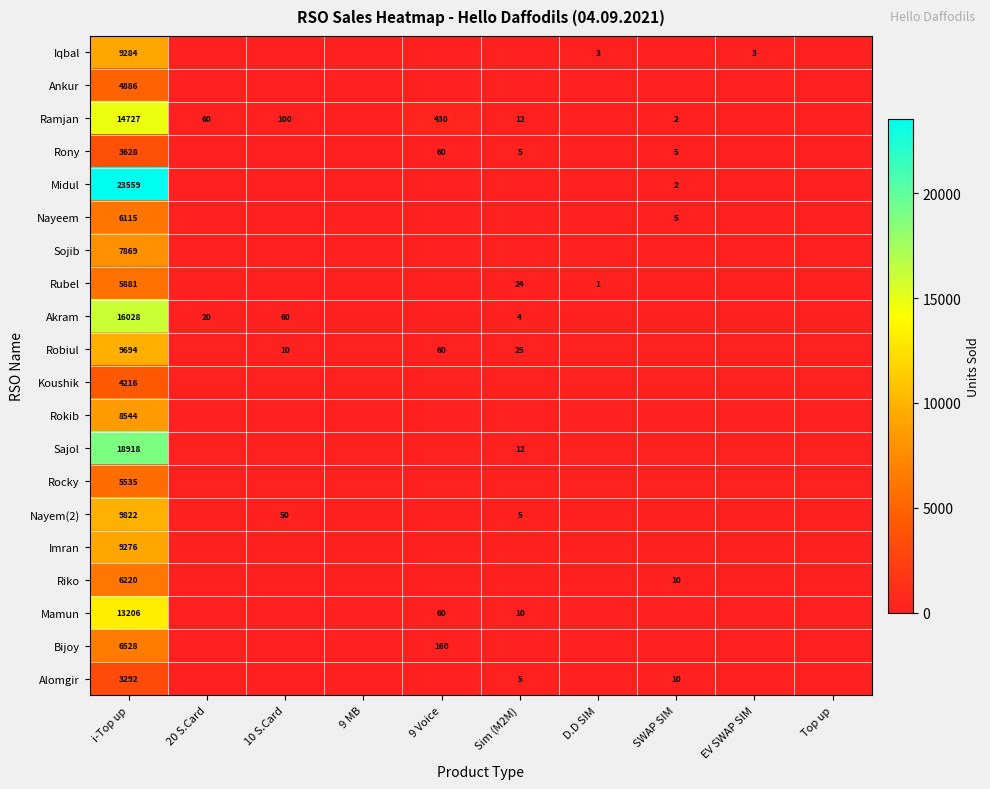

What is the difference between the Robiul values at 10 S.Card and i-Top up?

9684